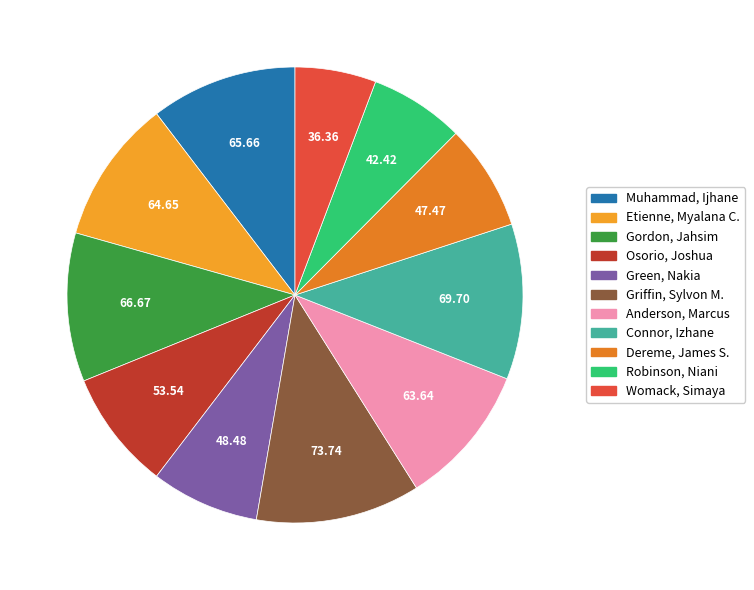

What percentage is the Connor, Izhane slice, to the nearest percent?

11%